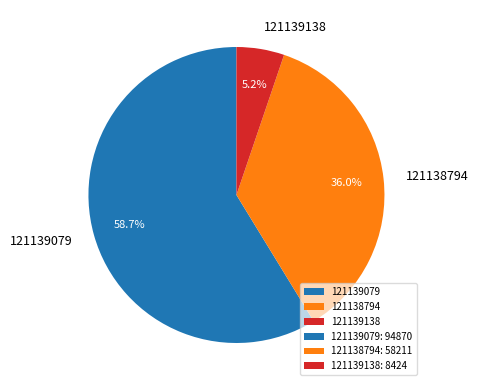

True or false: 121139079 accounts for 71% of the total.

False